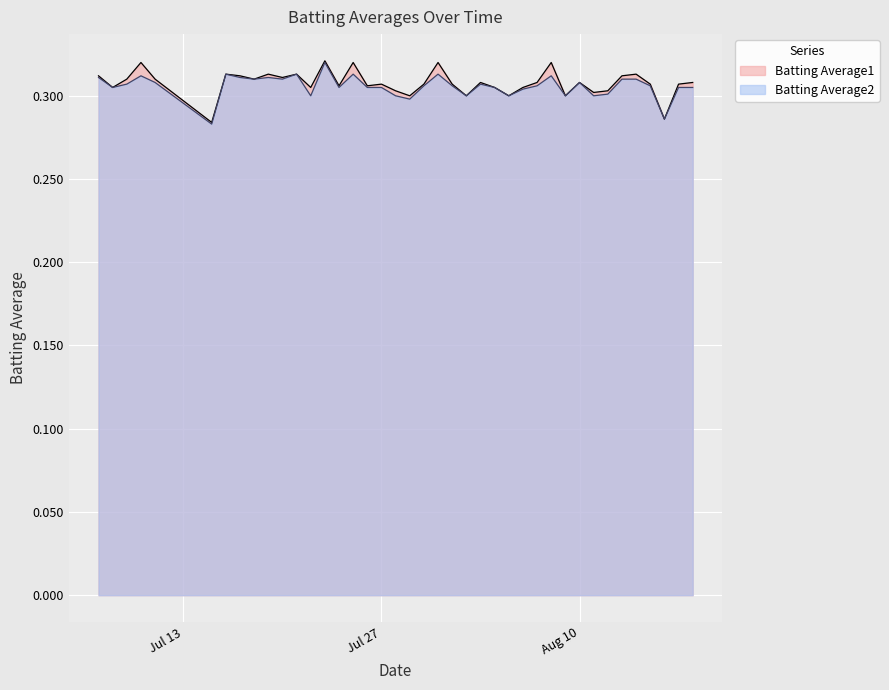

The value of Batting Average1 at 2010-07-28 is 0.2. True or false?

False